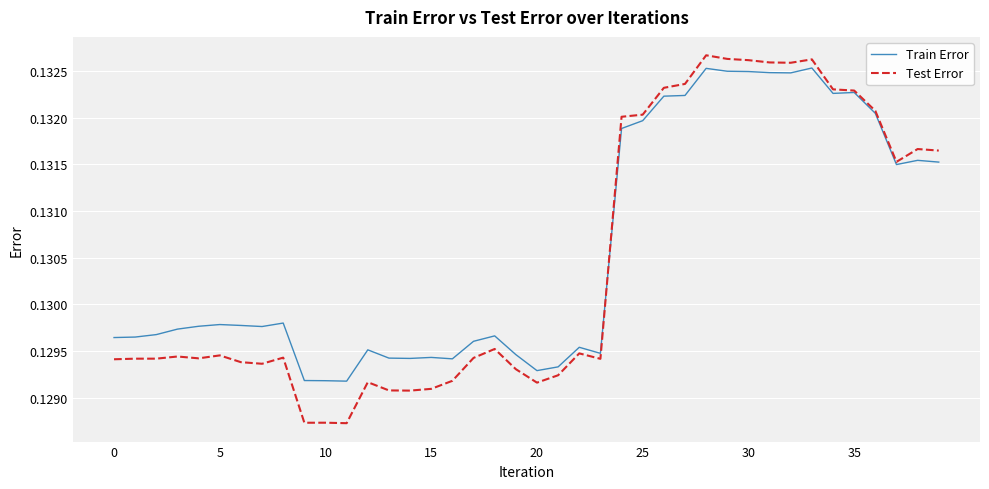

Count the number of data series in this chart.

2